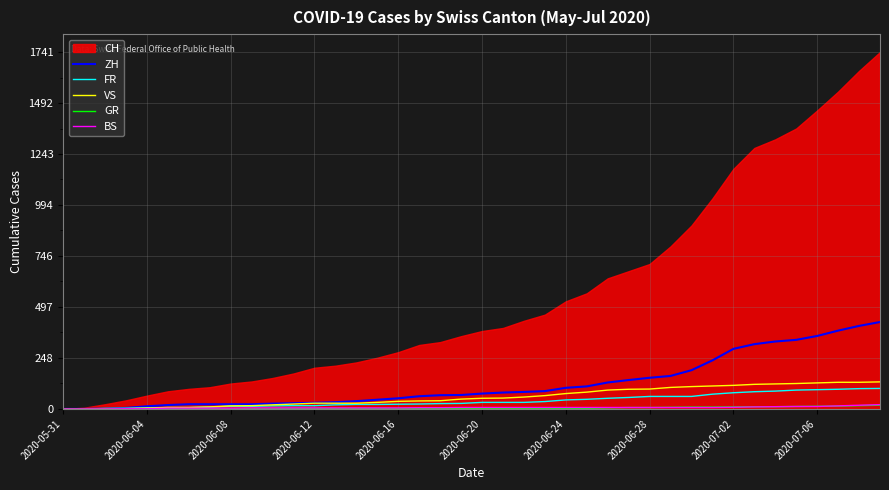

Read the BS value at 2020-06-20, to the nearest 5.

5